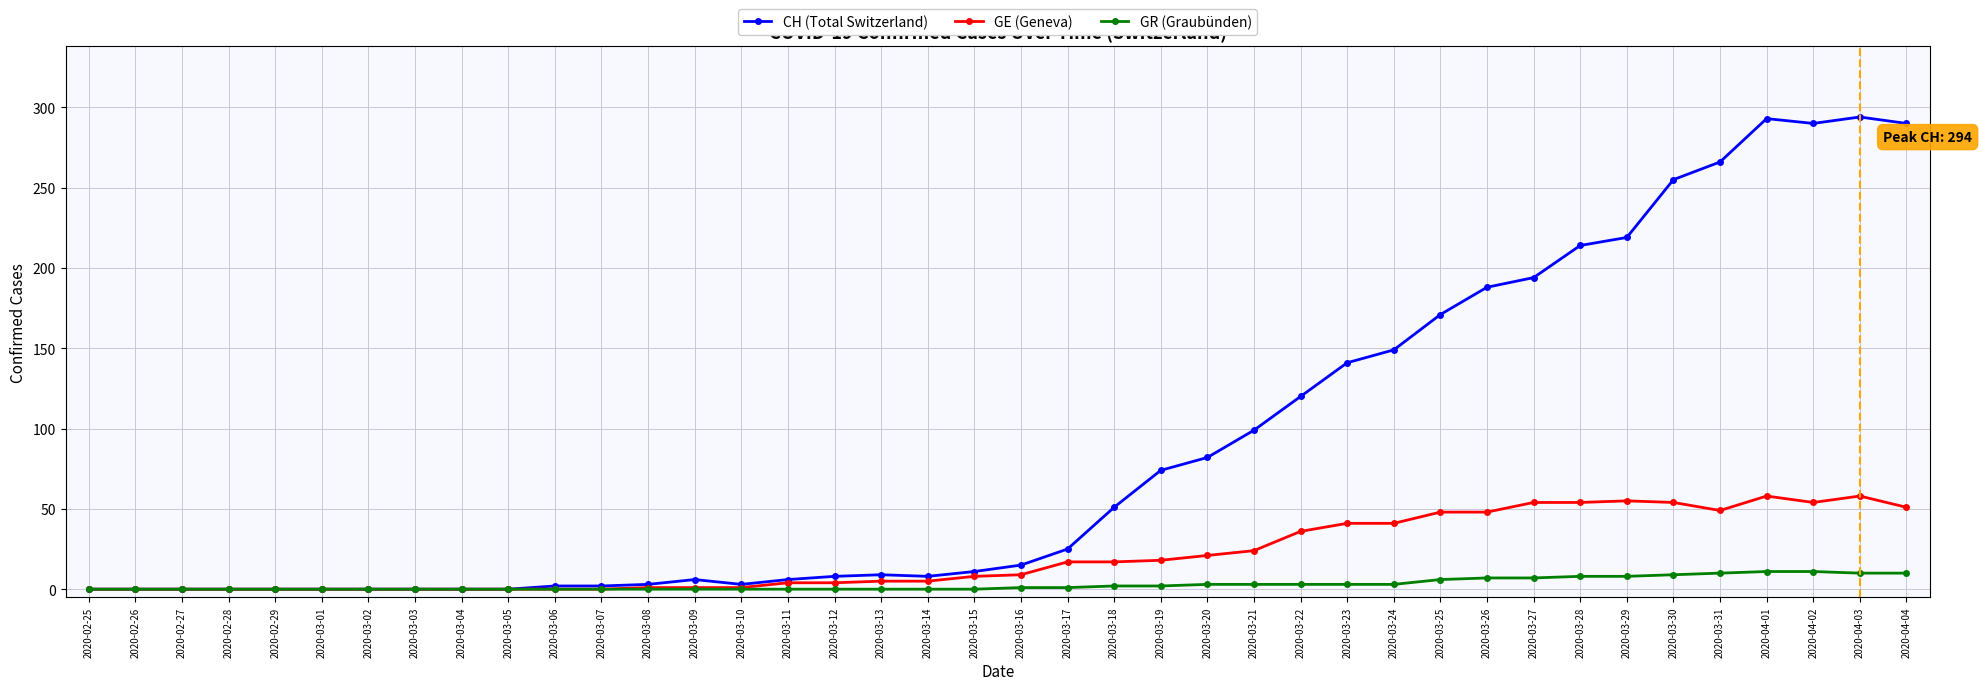

Which series has the largest range (max minus min)?

CH (Total Switzerland)